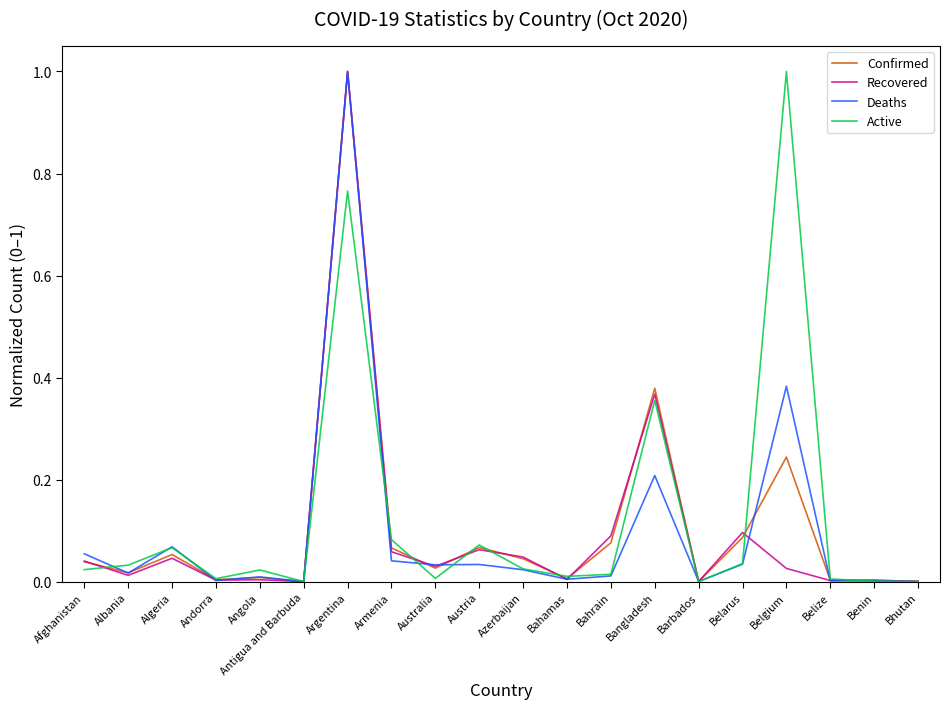

True or false: Confirmed has a value of 1.0 at Argentina.

True